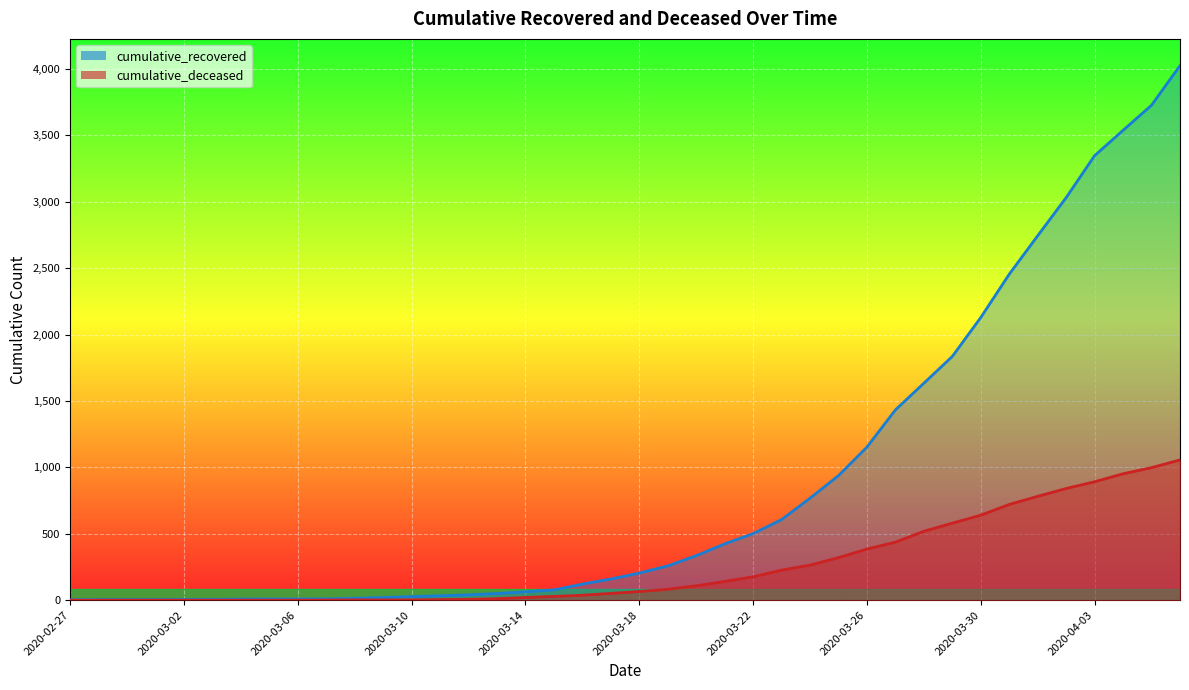

Is the value of cumulative_recovered at 2020-03-14 greater than the value of cumulative_deceased at 2020-03-27?

No